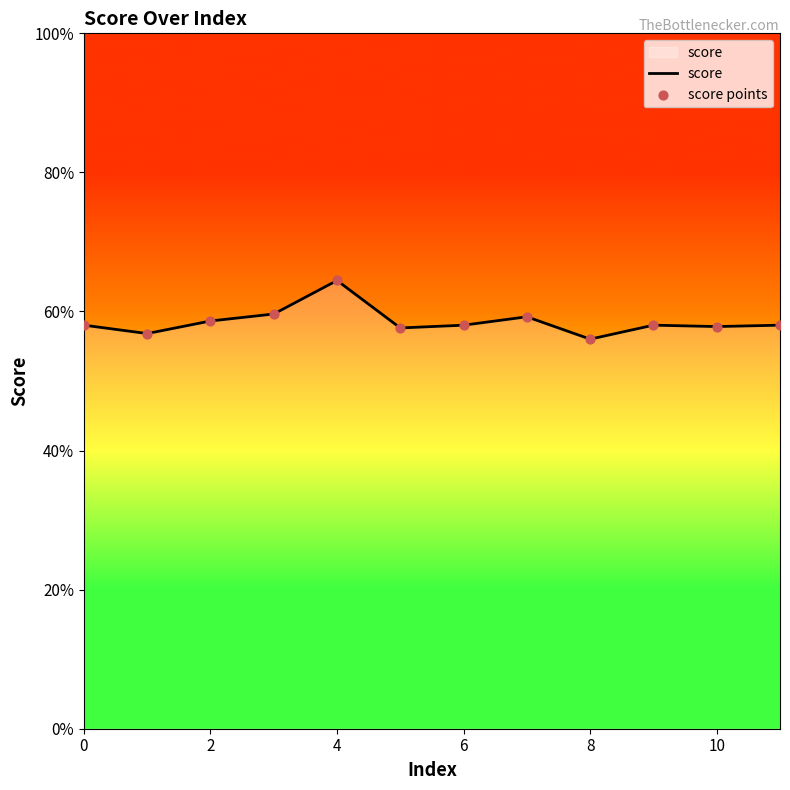

Does the chart have visible grid lines?

No